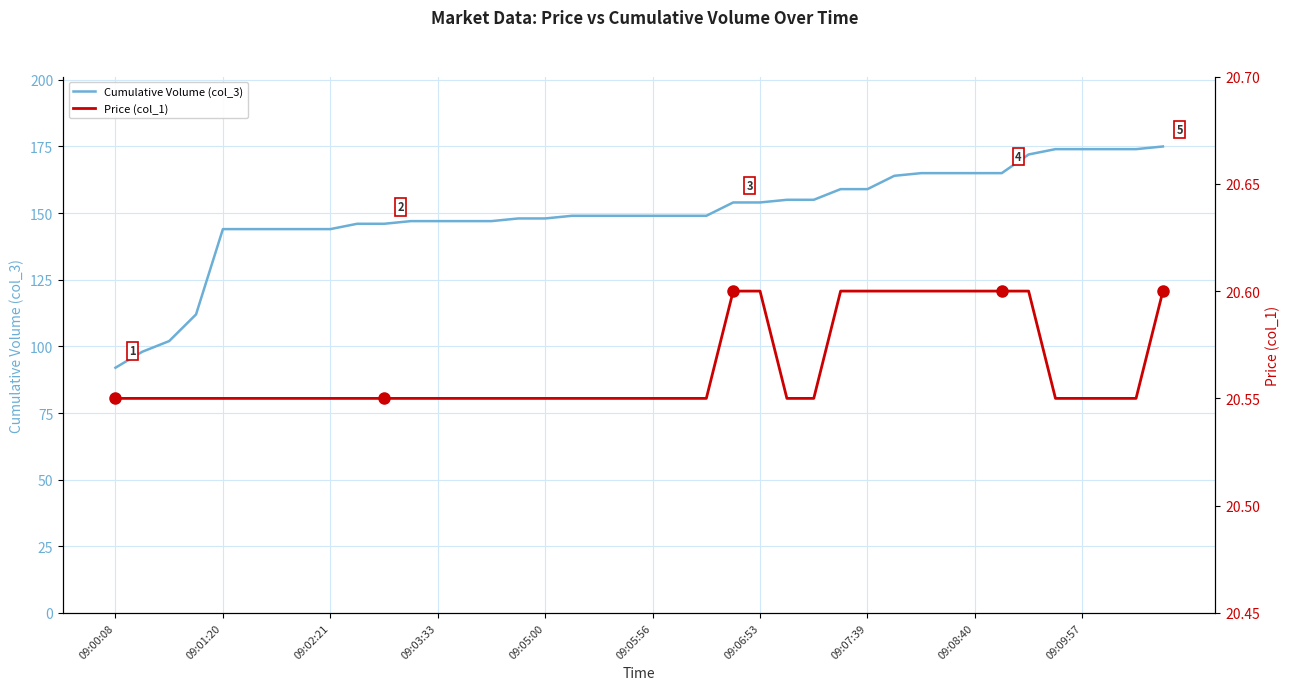

Reading right to left, extract all data points from this chart.

Cumulative Volume (col_3): 175.0	174.0	174.0	174.0	174.0	172.0	165.0	165.0	165.0	165.0	164.0	159.0	159.0	155.0	155.0	154.0	154.0	149.0	149.0	149.0	149.0	149.0	149.0	148.0	148.0	147.0	147.0	147.0	147.0	146.0	146.0	144.0	144.0	144.0	144.0	144.0	112.0	102.0	98.0	92.0
Price (col_1): 20.6	20.6	20.6	20.6	20.6	20.6	20.6	20.6	20.6	20.6	20.6	20.6	20.6	20.6	20.6	20.6	20.6	20.6	20.6	20.6	20.6	20.6	20.6	20.6	20.6	20.6	20.6	20.6	20.6	20.6	20.6	20.6	20.6	20.6	20.6	20.6	20.6	20.6	20.6	20.6